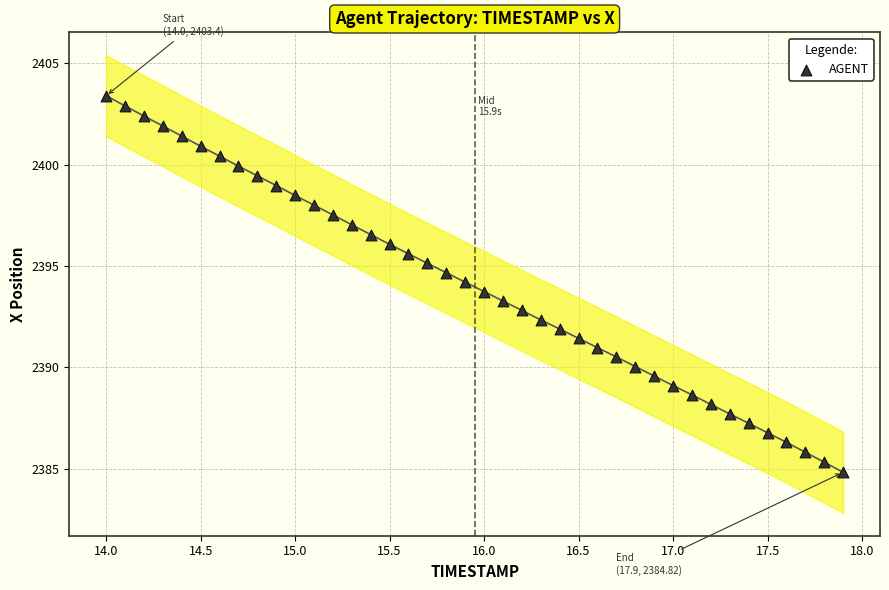

What is the range of Y values (max minus min)?

18.6